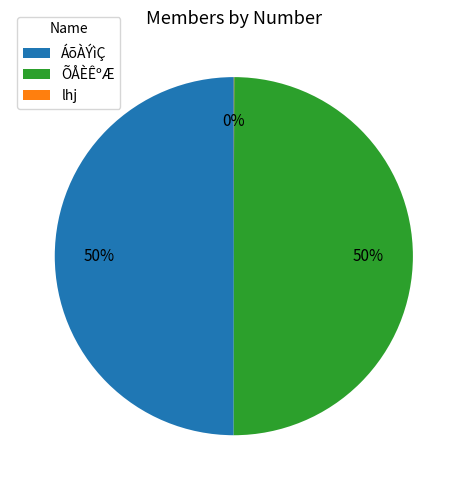

What is the ratio of the value at ÕÅÈÊºÆ to the value at ÁõÀÝìÇ?

1.0